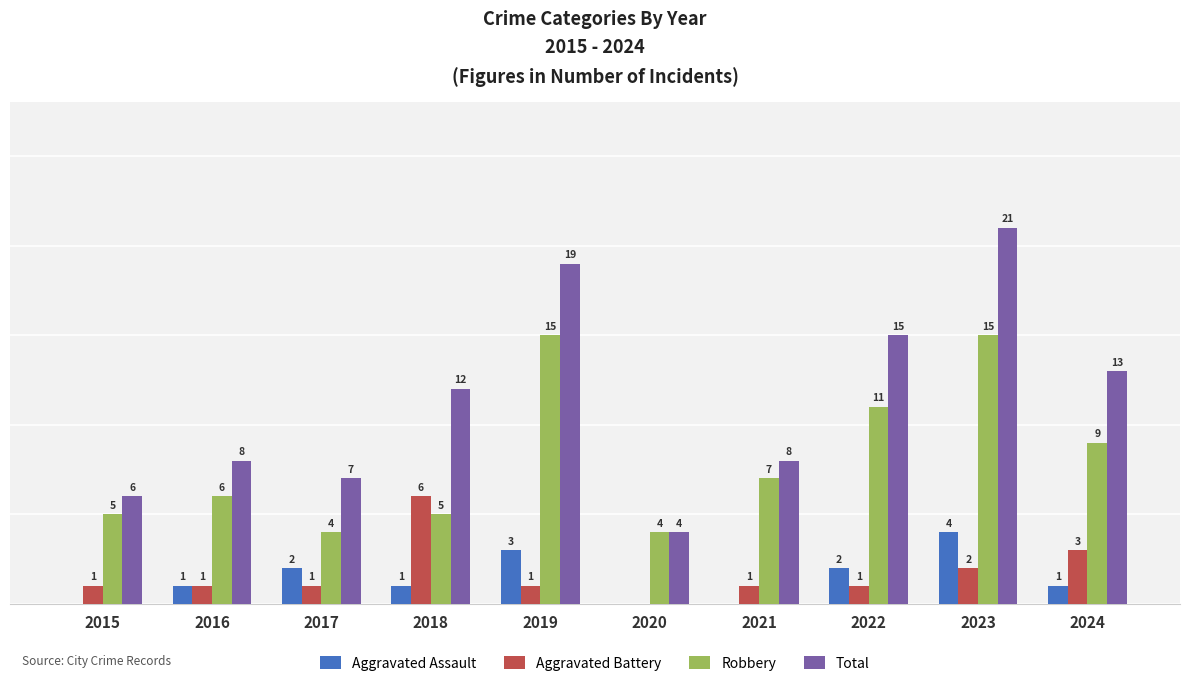

Is the value of Total at 2018 greater than the value of Aggravated Assault at 2019?

Yes